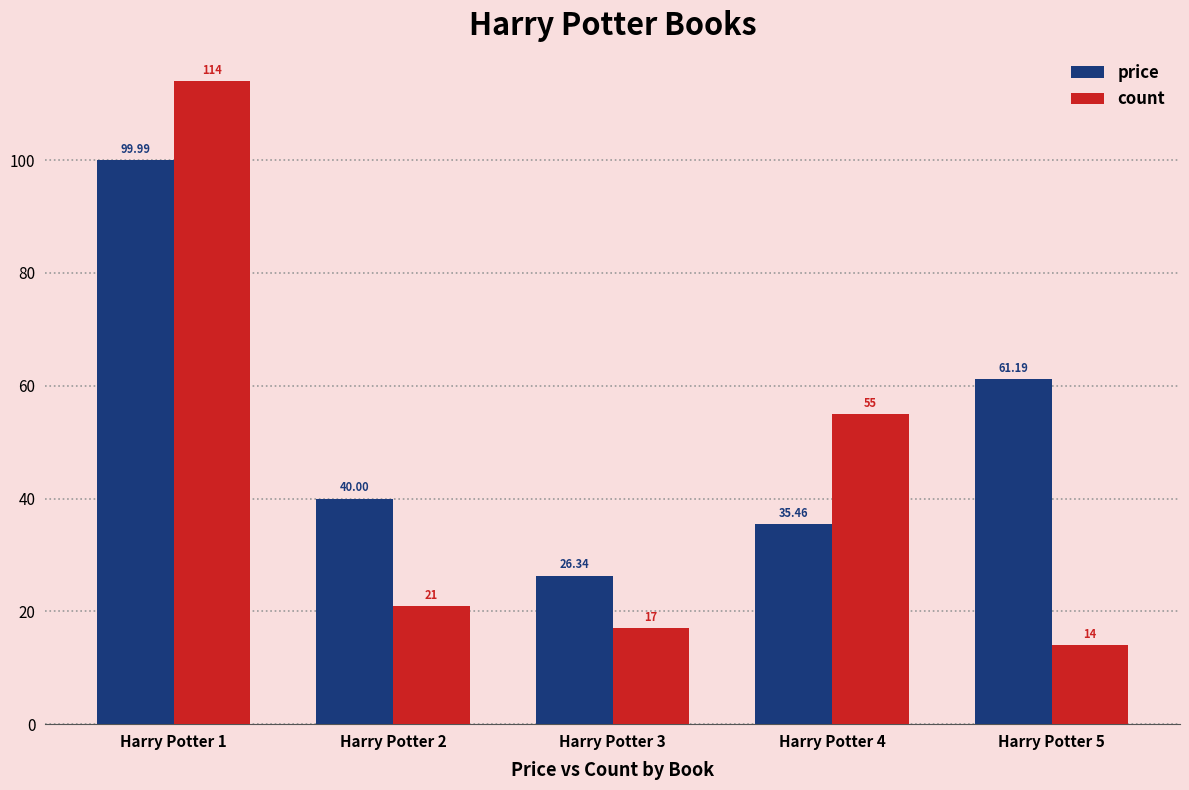

List the labels in order of price value, smallest first.

Harry Potter 3, Harry Potter 4, Harry Potter 2, Harry Potter 5, Harry Potter 1